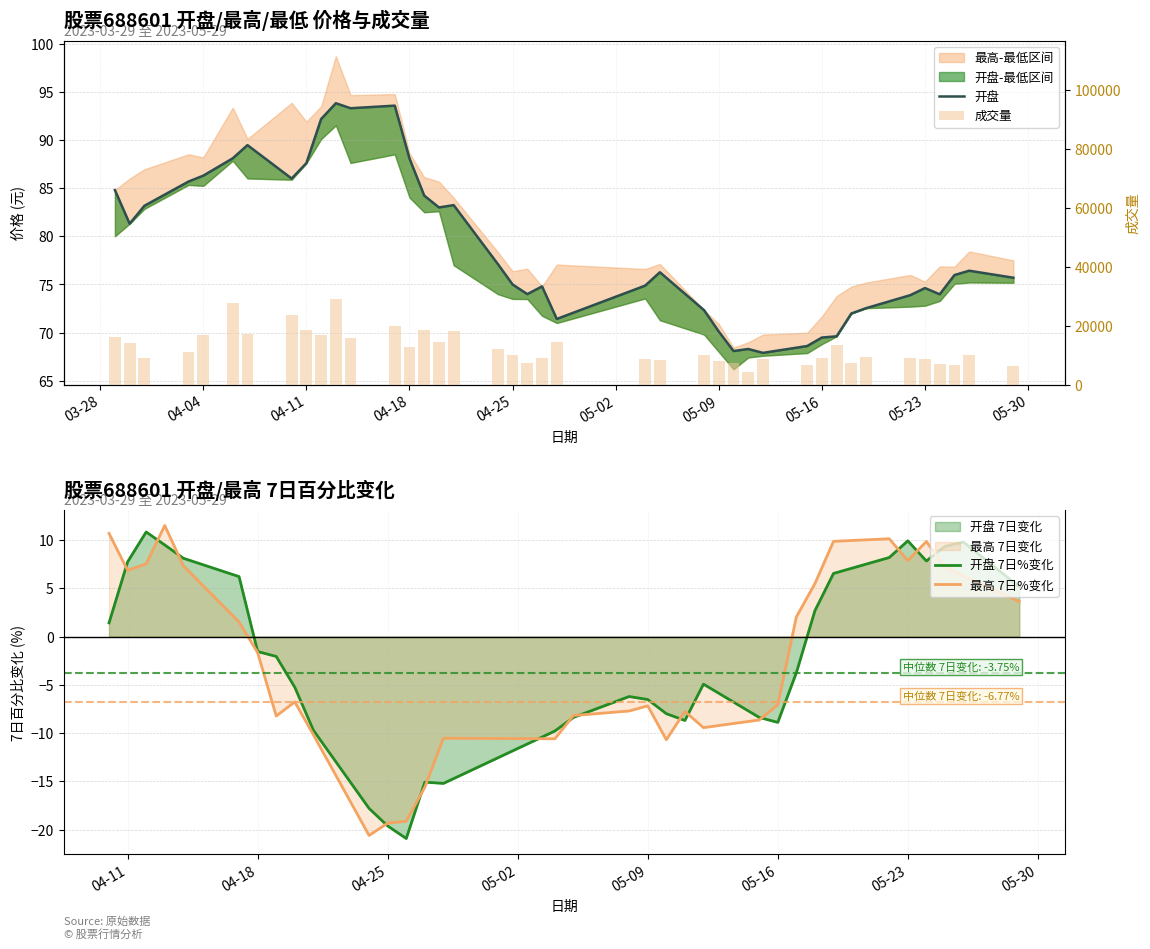

What is the minimum value shown in the chart?

-20.9